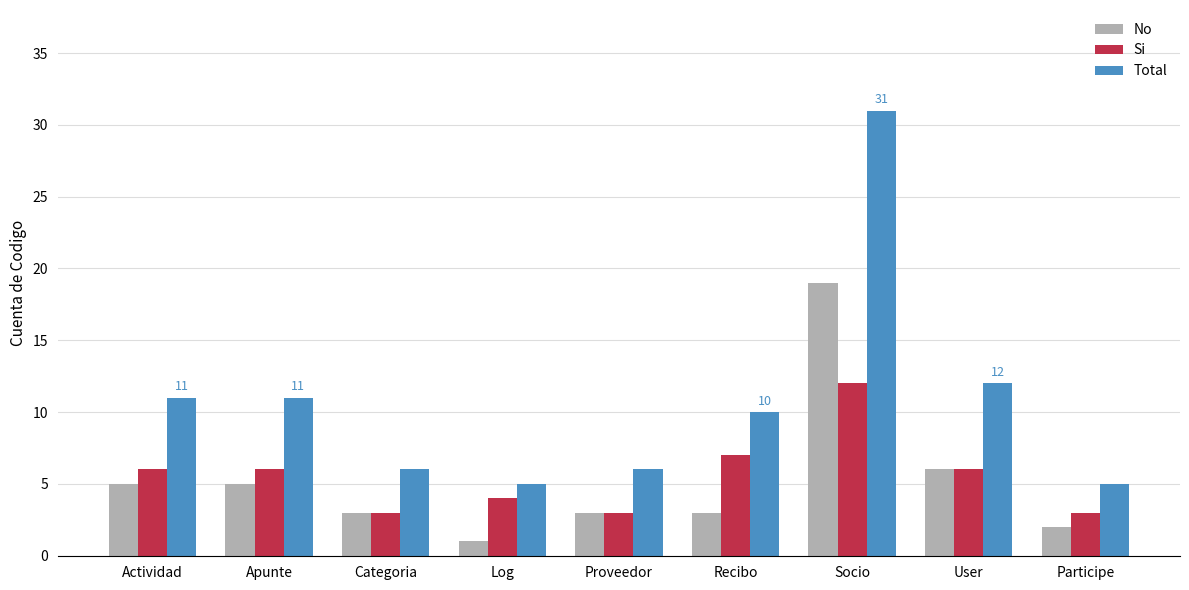

Does the chart contain any negative values?

No